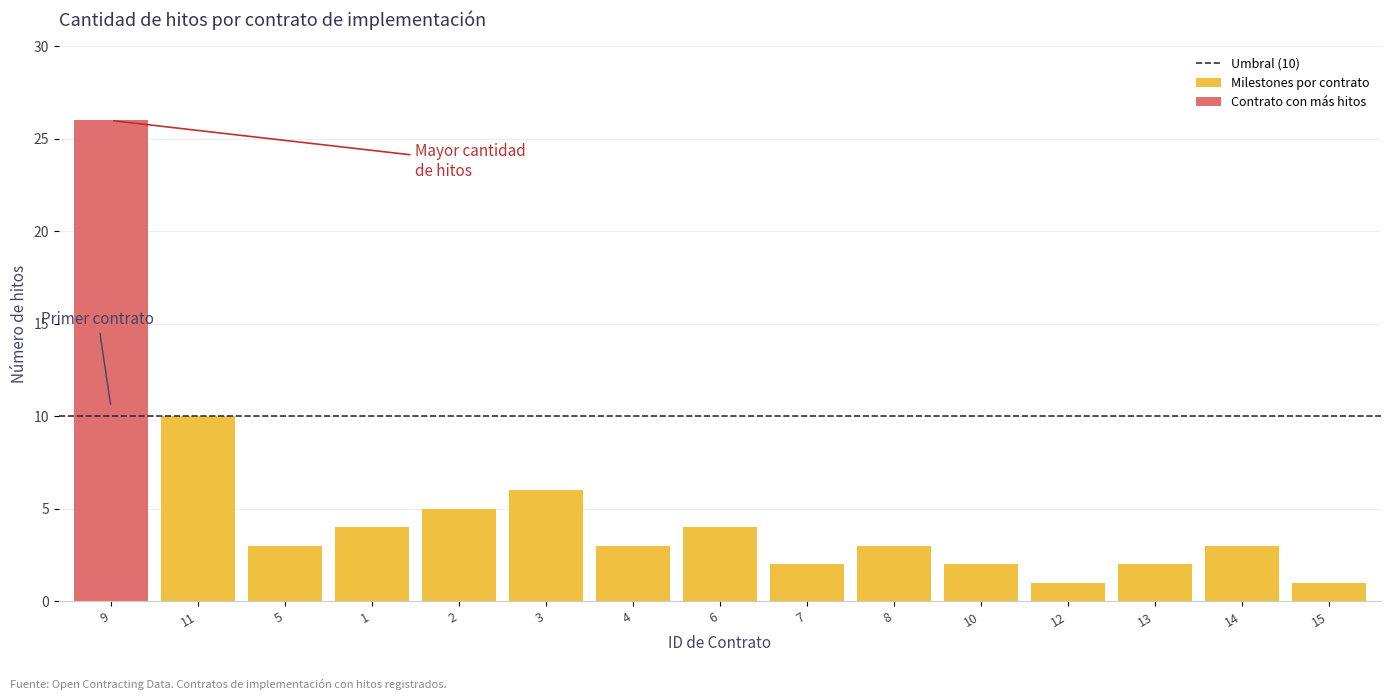

What is the minimum value shown in the chart?

1